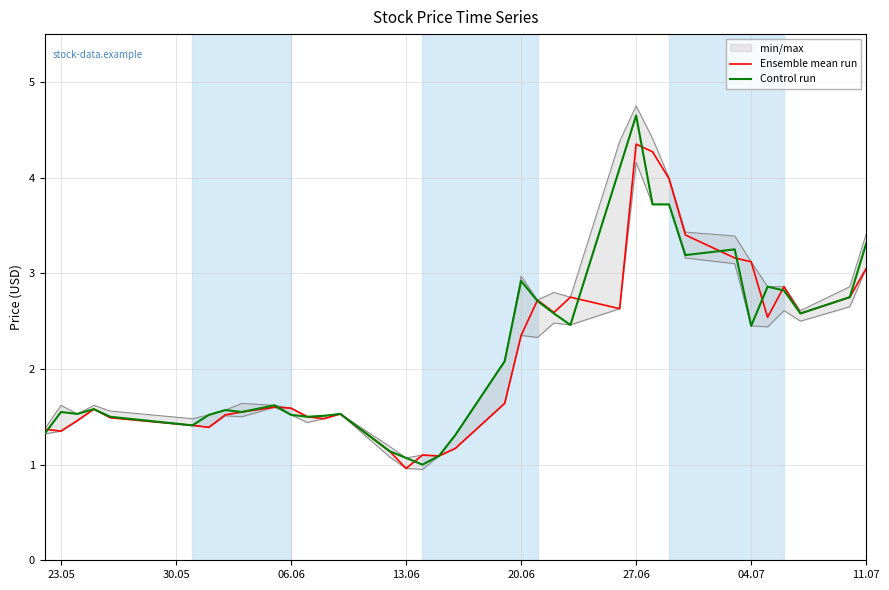

Reading right to left, transcribe all the data shown in this chart.

Ensemble mean run: 3.0	2.8	2.6	2.9	2.5	3.1	3.2	3.4	4.0	4.3	4.3	2.6	2.8	2.6	2.7	2.4	1.6	1.2	1.1	1.1	1.0	1.1	1.5	1.5	1.5	1.6	1.6	1.6	1.5	1.4	1.4	1.5	1.6	1.5	1.4	1.4
Control run: 3.3	2.8	2.6	2.8	2.9	2.5	3.2	3.2	3.7	3.7	4.7	4.1	2.5	2.6	2.7	2.9	2.1	1.3	1.1	1.0	1.1	1.1	1.5	1.5	1.5	1.5	1.6	1.6	1.6	1.5	1.4	1.5	1.6	1.5	1.6	1.3